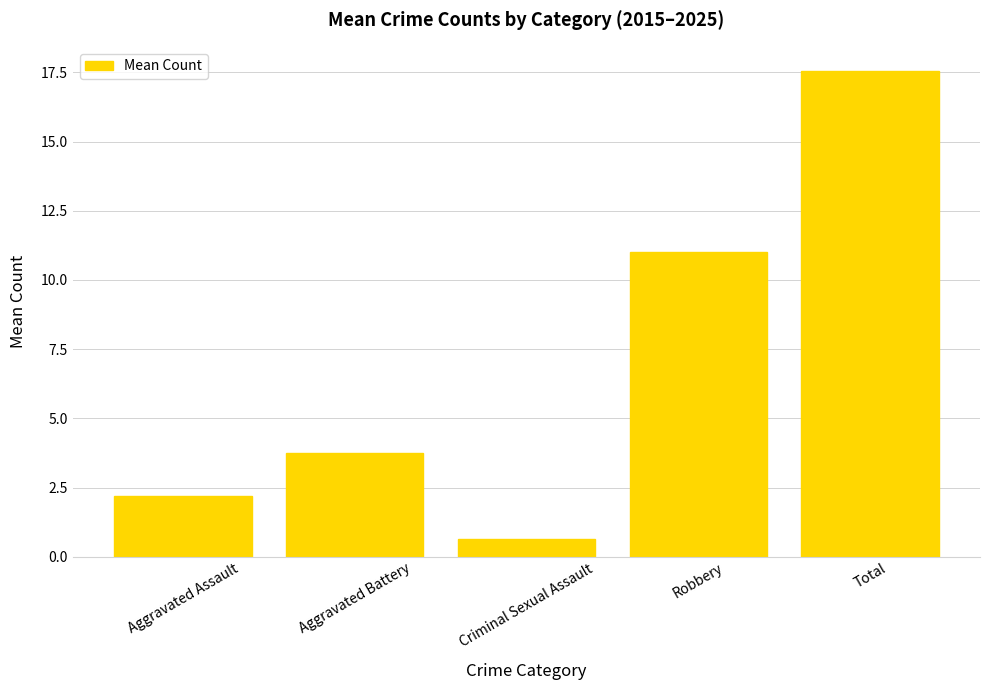

What is the difference between the maximum and minimum values?

16.9